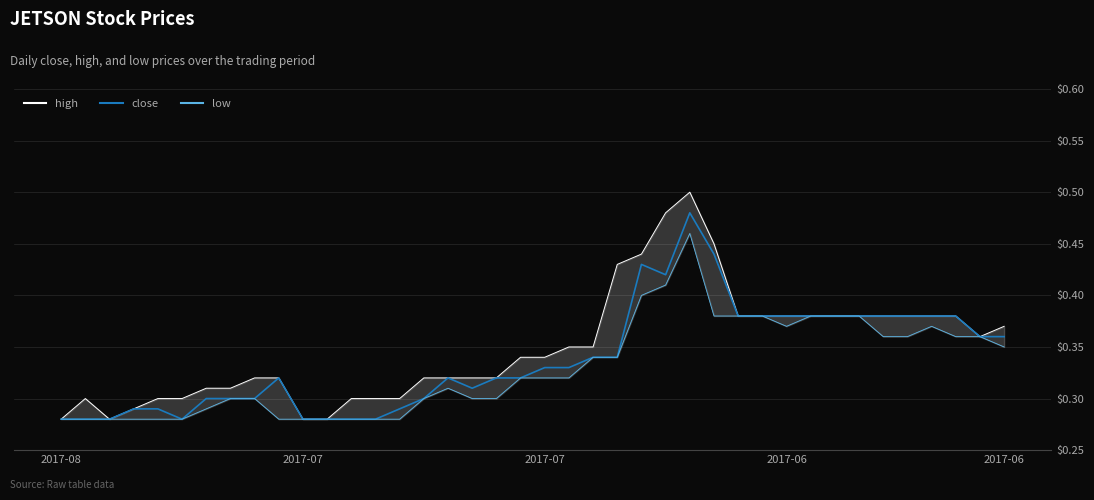

What is the sum of the high values at 27 and 26?

0.9